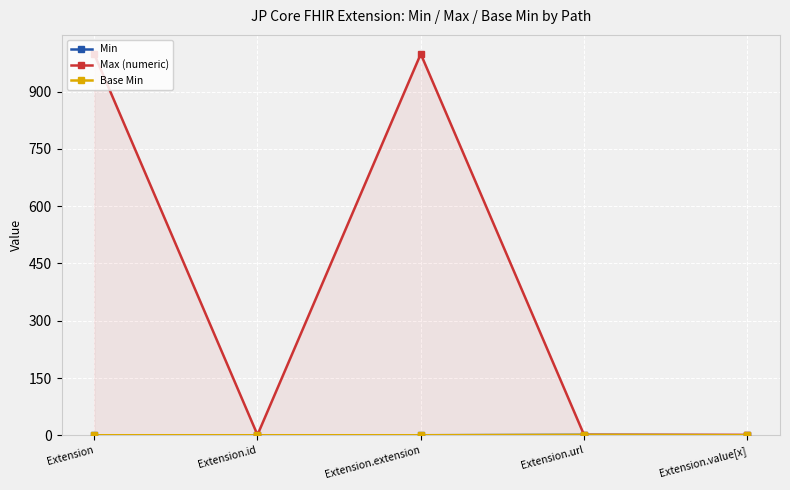

Is it true that Base Min equals 1 at Extension.url?

True